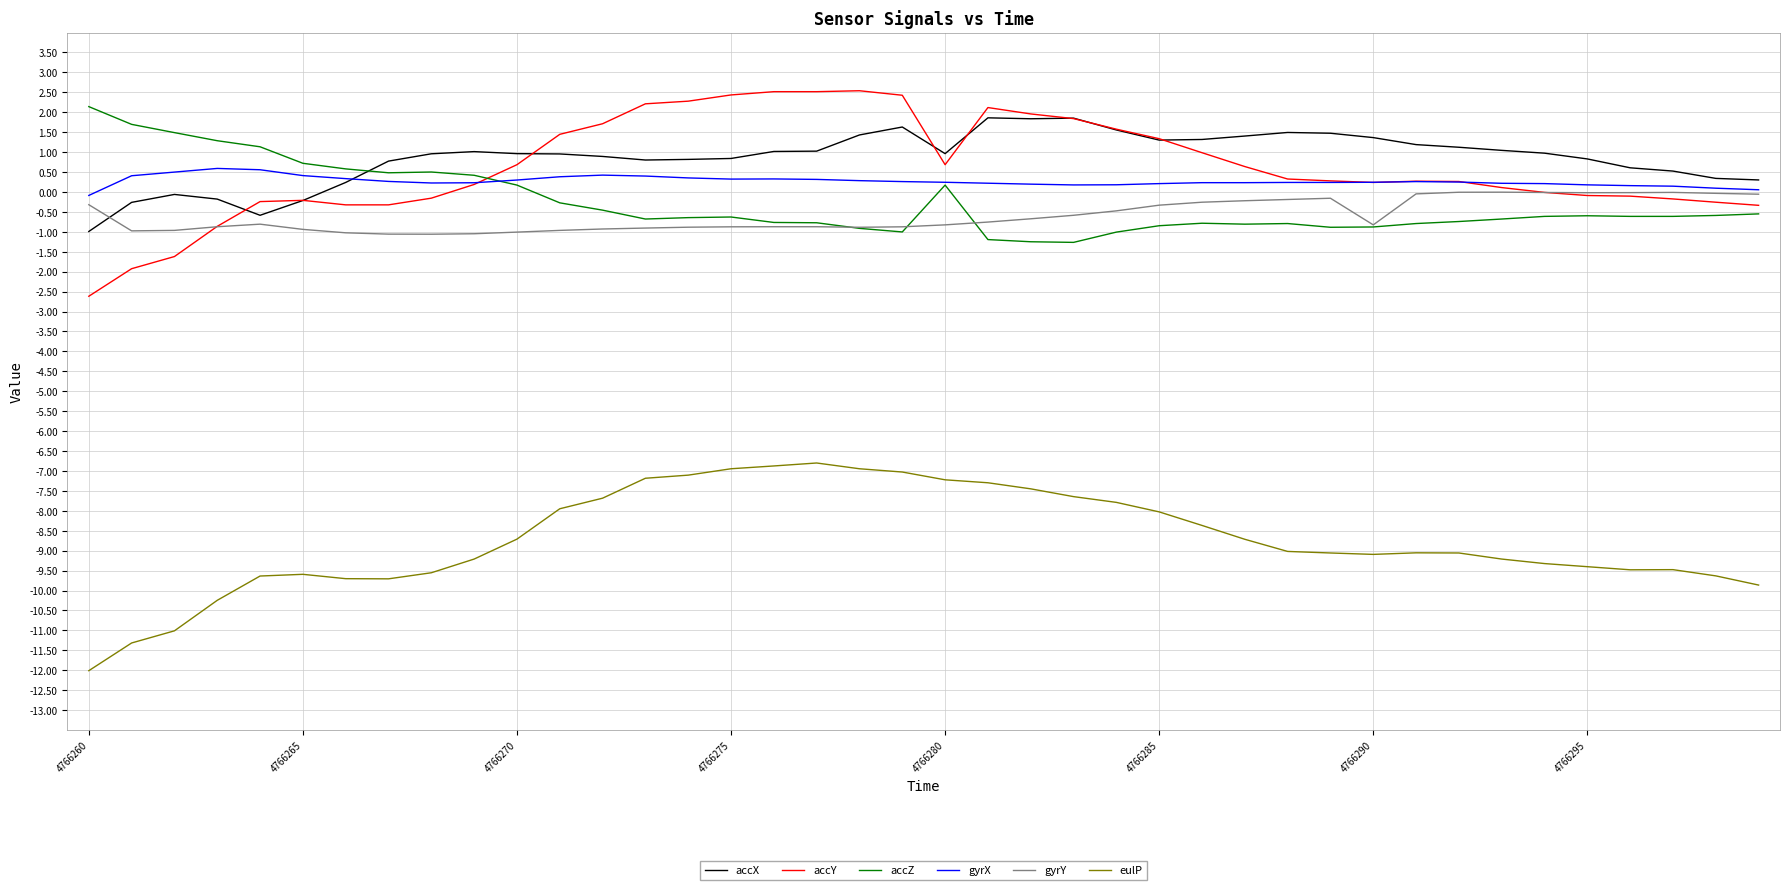

Which series ends up on top after the final intersection of accZ and accY?

accY